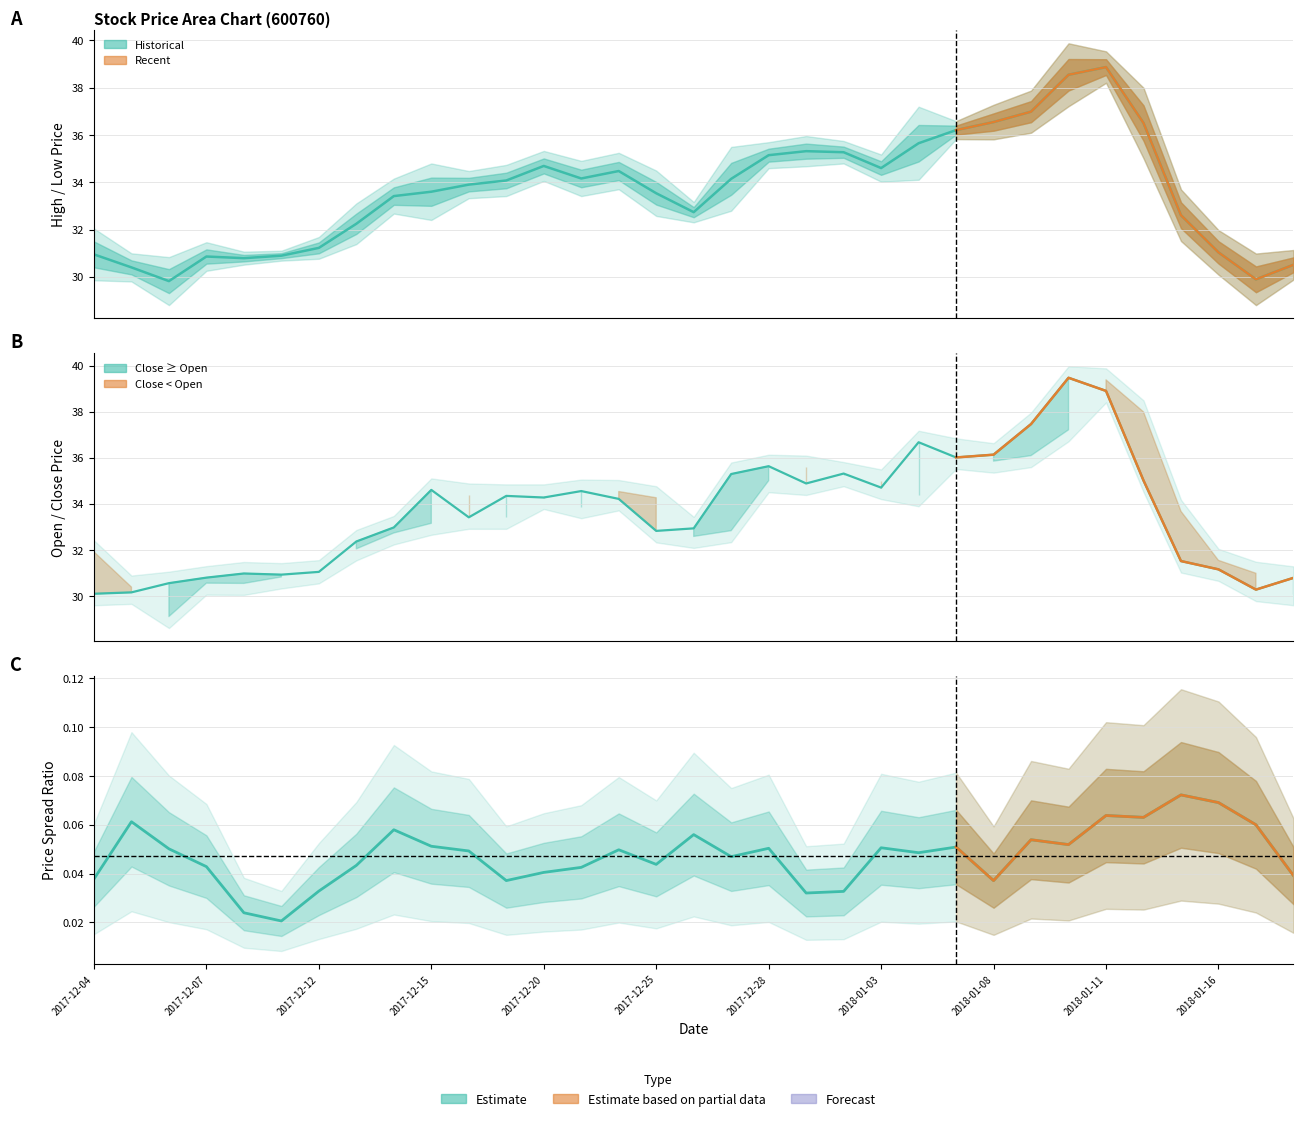

At how many categories does at least one series exceed 7?

33